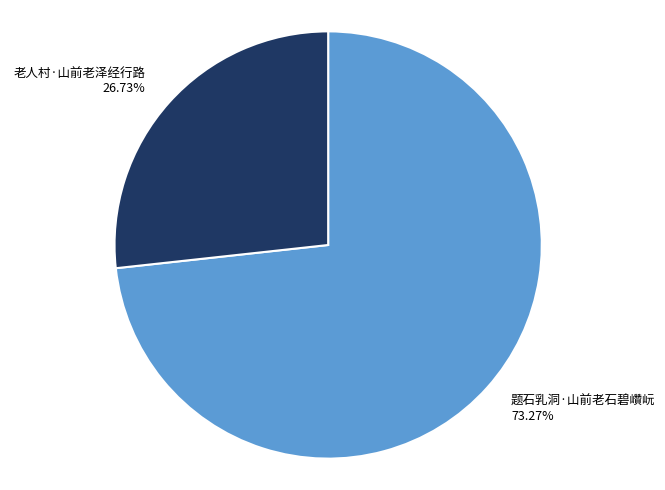

Count the number of slices in the pie.

2